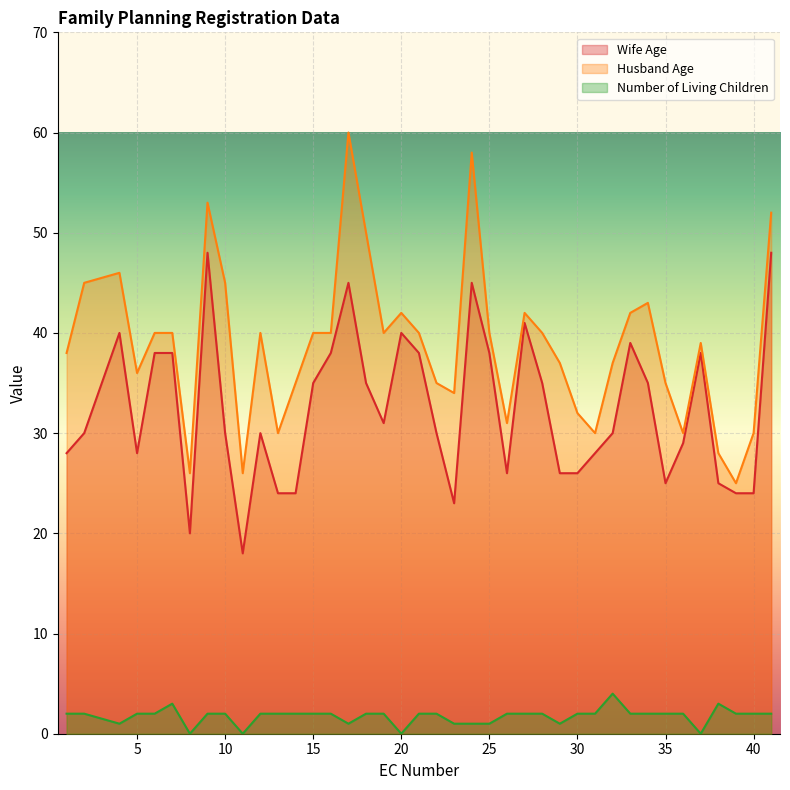

Which label corresponds to the smallest value in the chart?

8